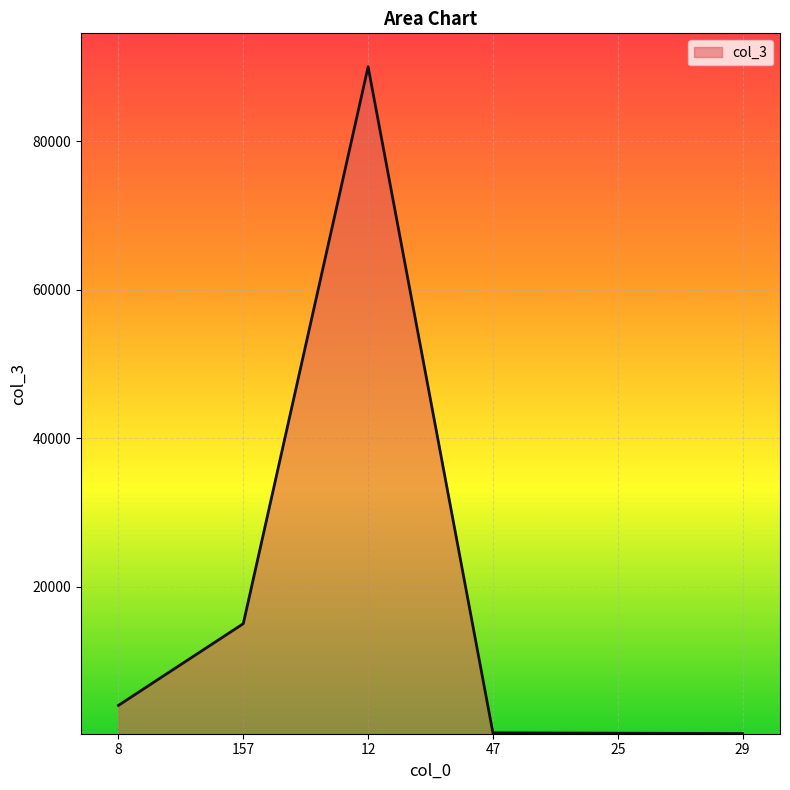

What is the difference between the values at 25 and 47?

50